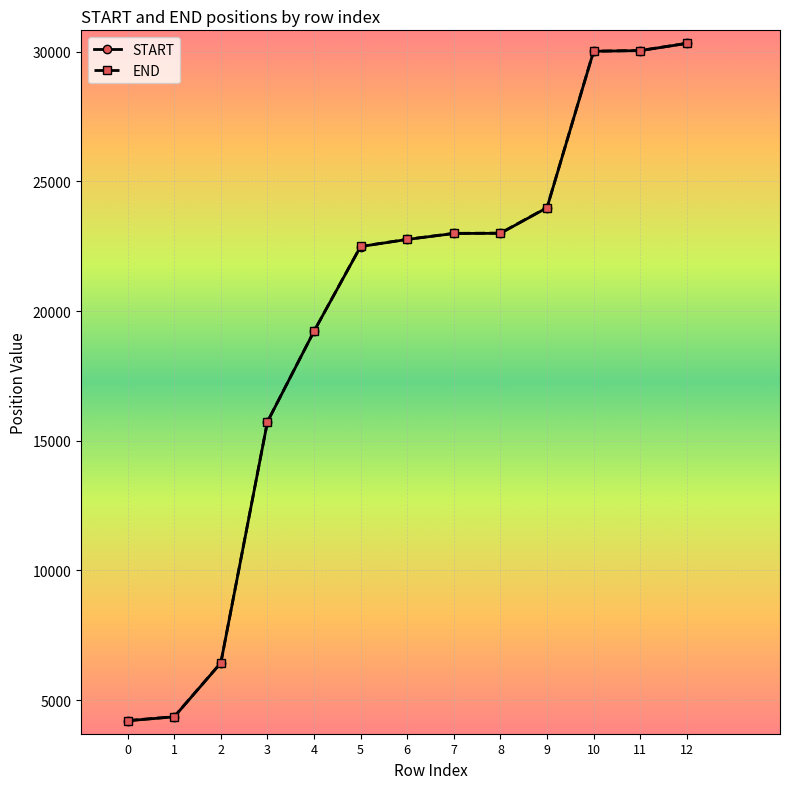

The value of START at 2 is 6435. True or false?

True